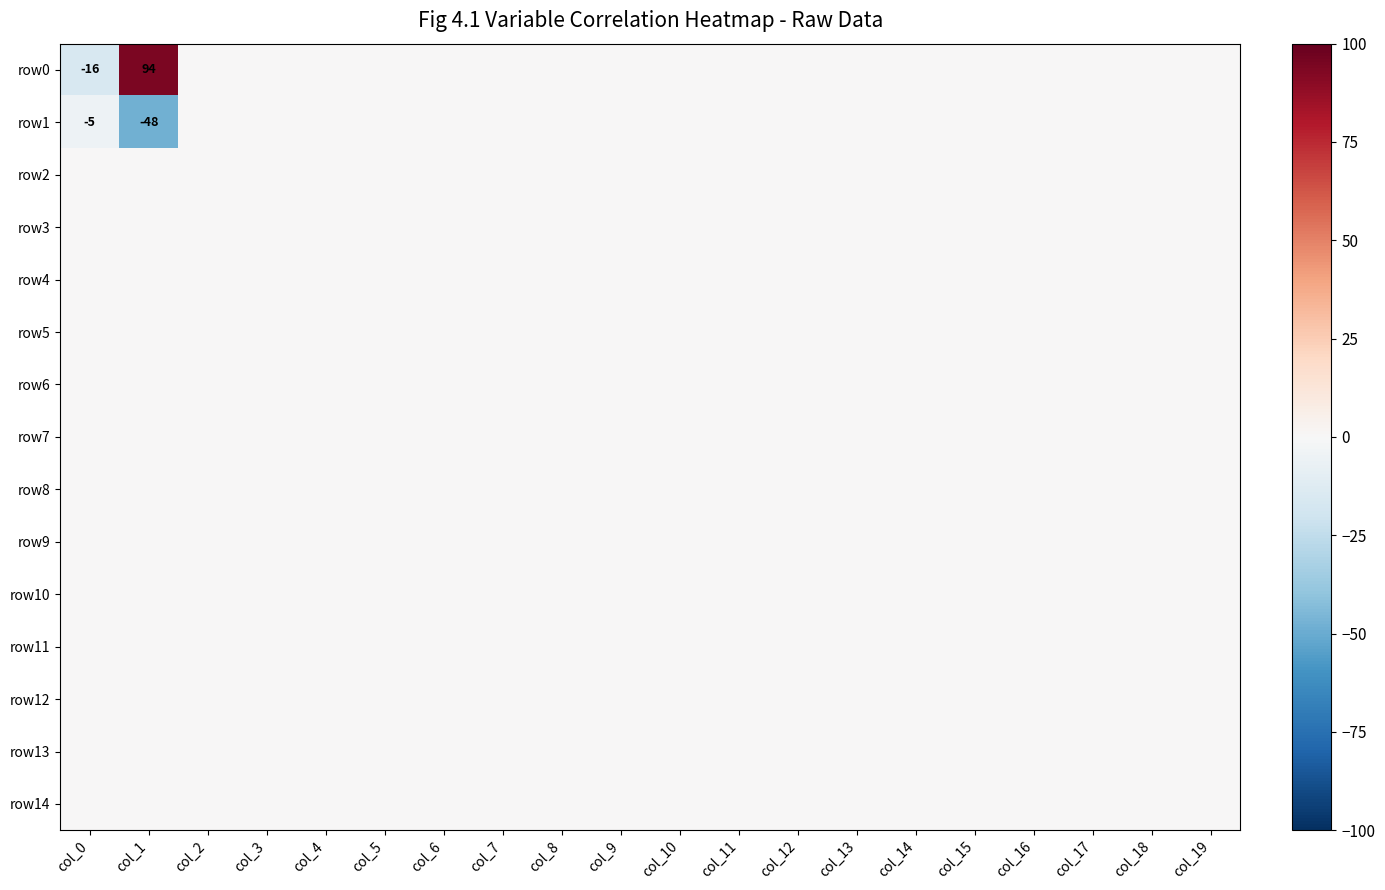

List the series in order of their peak value, highest first.

row0, row1, row2, row3, row4, row5, row6, row7, row8, row9, row10, row11, row12, row13, row14